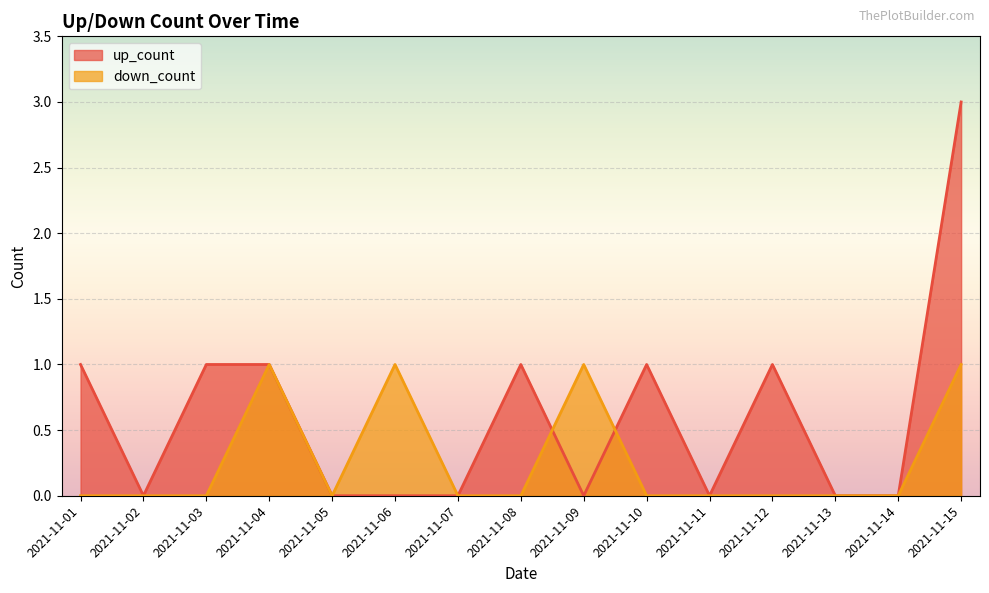

At which label is down_count closest to 0?

2021-11-01